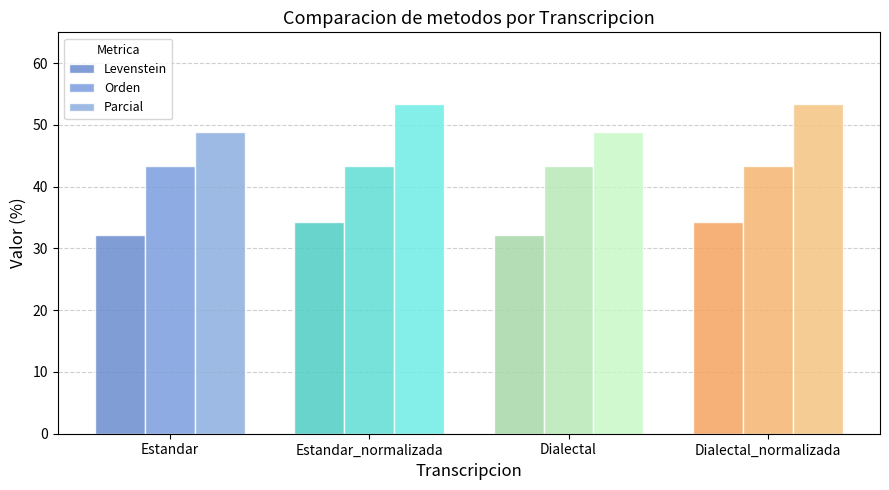

Is it true that Levenstein equals 13.7 at Dialectal_normalizada?

False